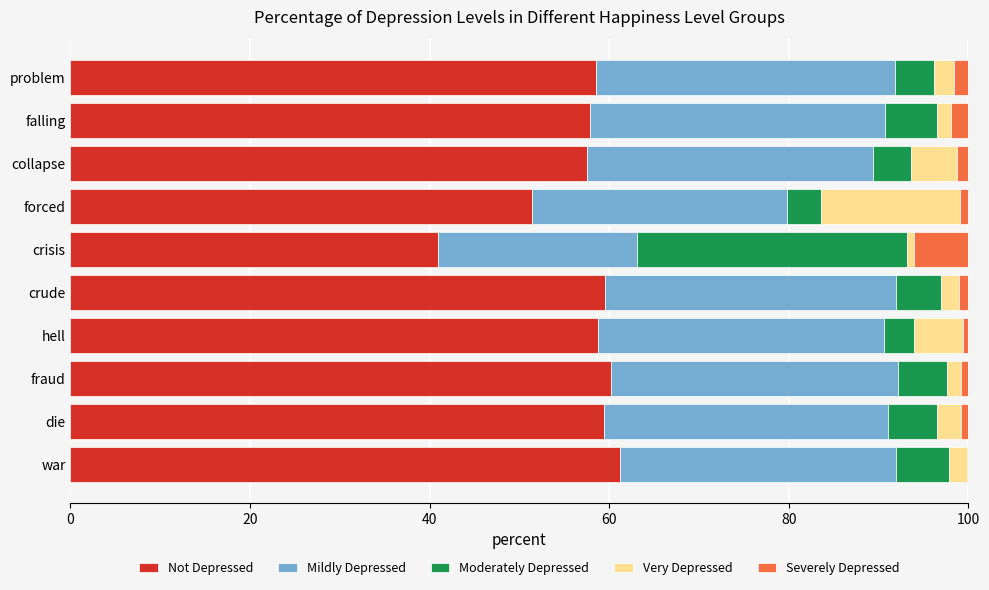

Is it true that Not Depressed equals 35.3 at fraud?

False